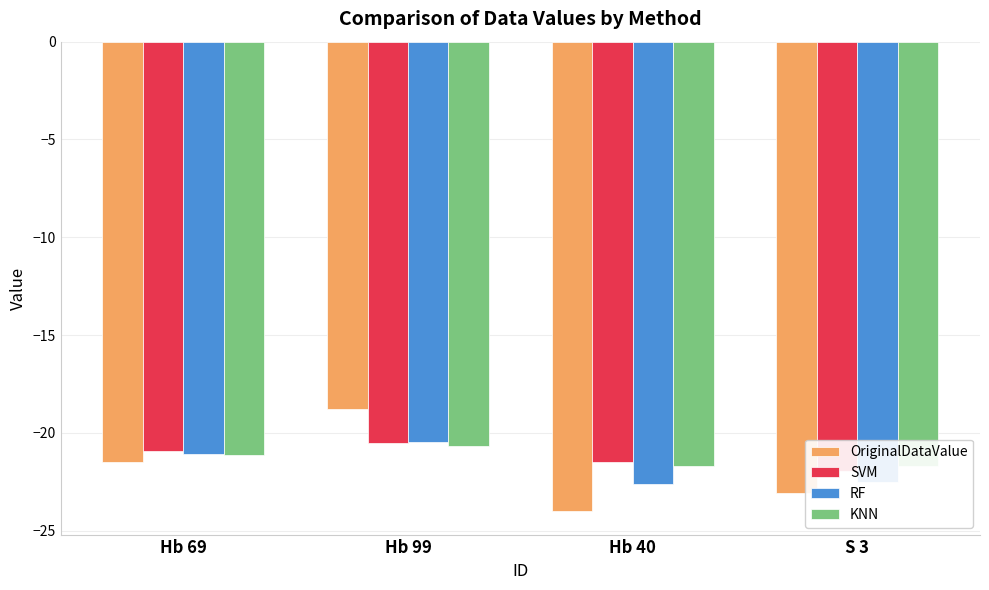

Reading right to left, extract all data points from this chart.

OriginalDataValue: -23.1	-24.0	-18.8	-21.5
SVM: -21.9	-21.5	-20.5	-20.9
RF: -22.5	-22.6	-20.5	-21.1
KNN: -21.7	-21.7	-20.7	-21.1